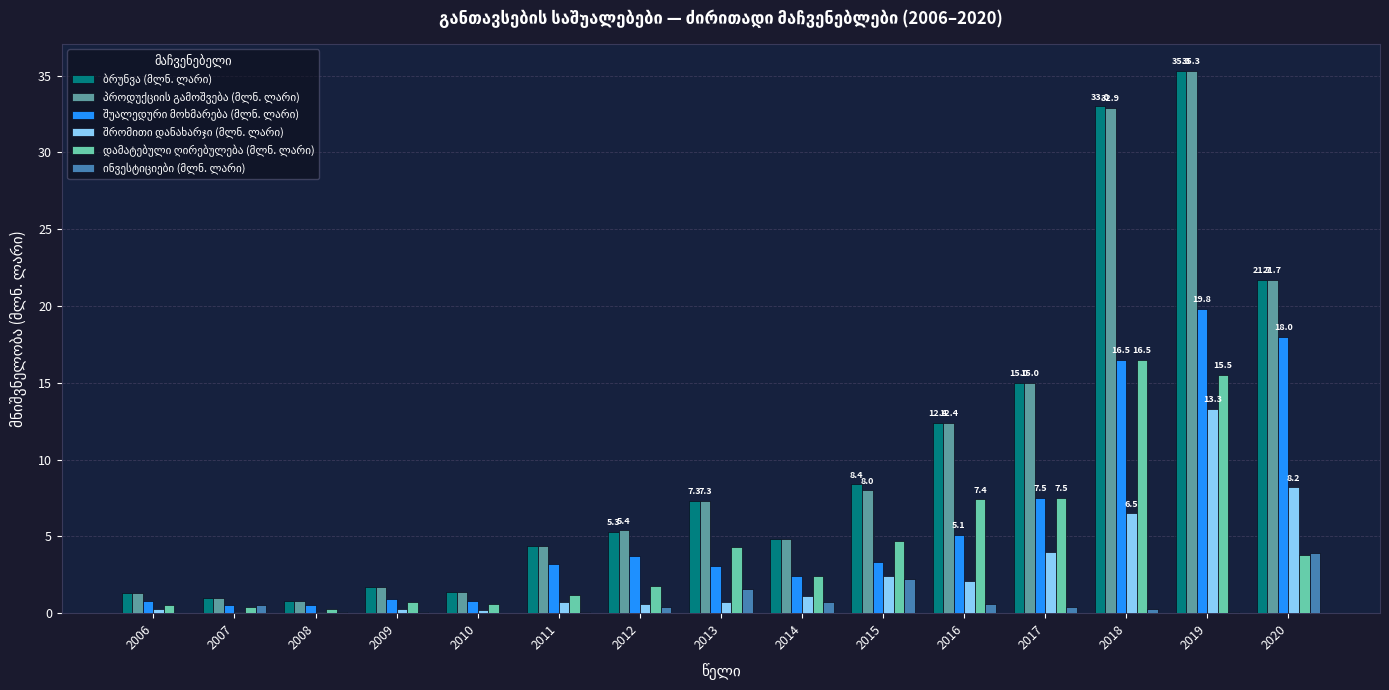

At which category is the sum across all series the highest?

2019